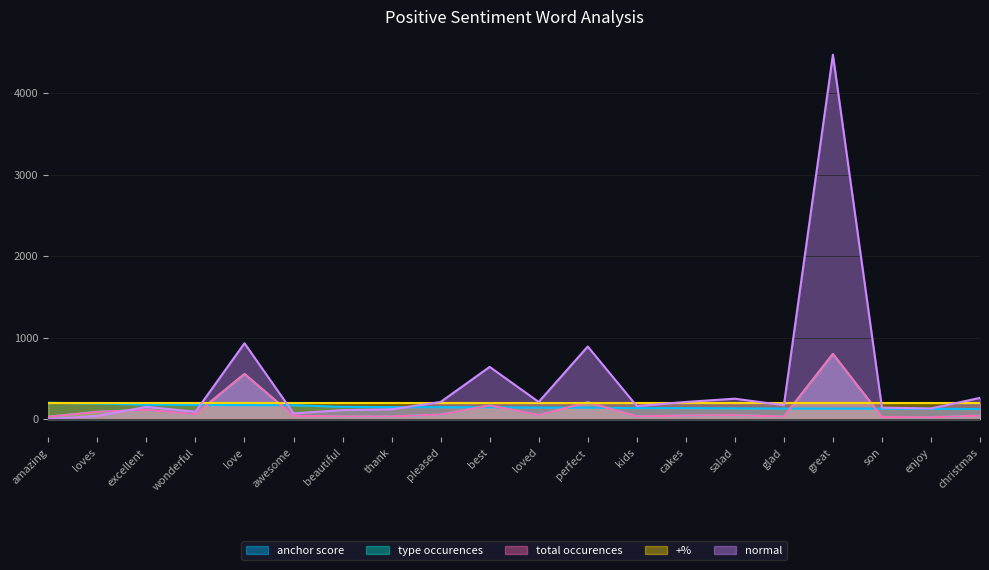

At which label is anchor score closest to 161?

awesome